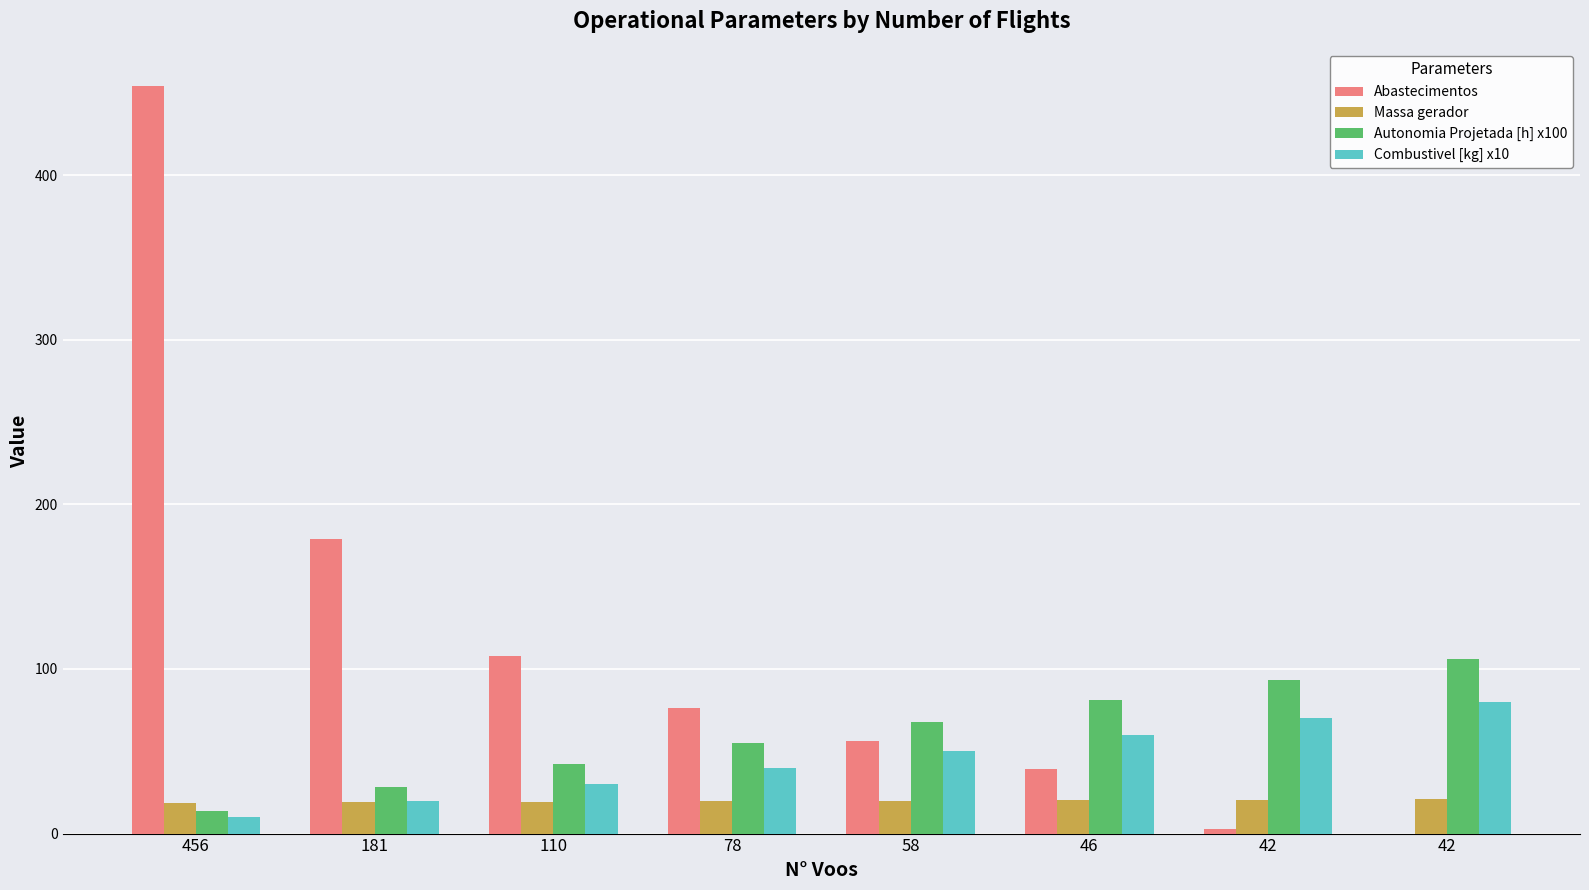

How many values in the Massa gerador series exceed 19?

6